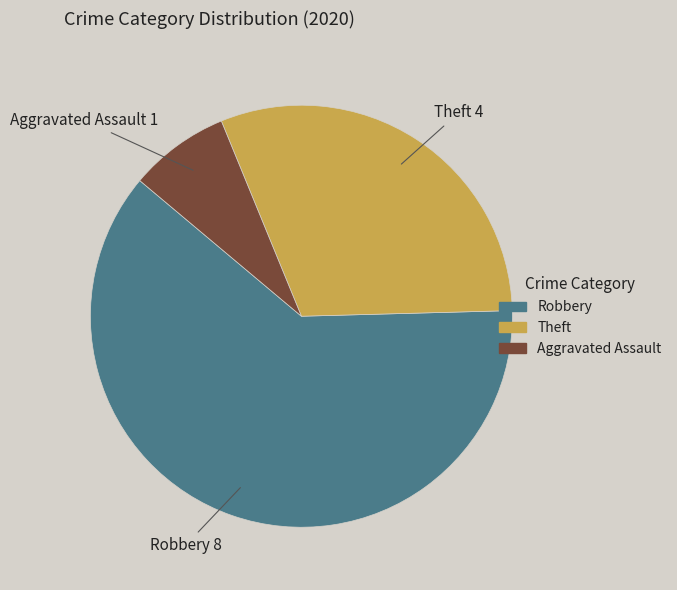

Does any single category account for the majority?

Yes